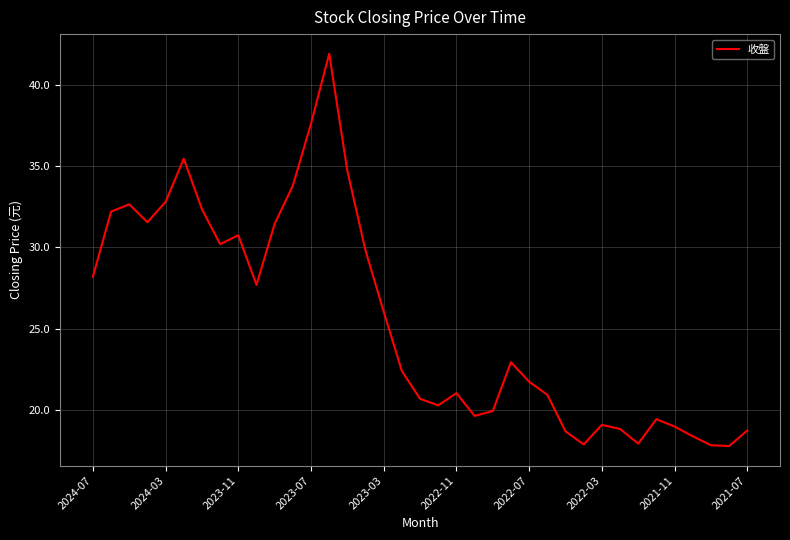

What is the sum of all values?

942.6